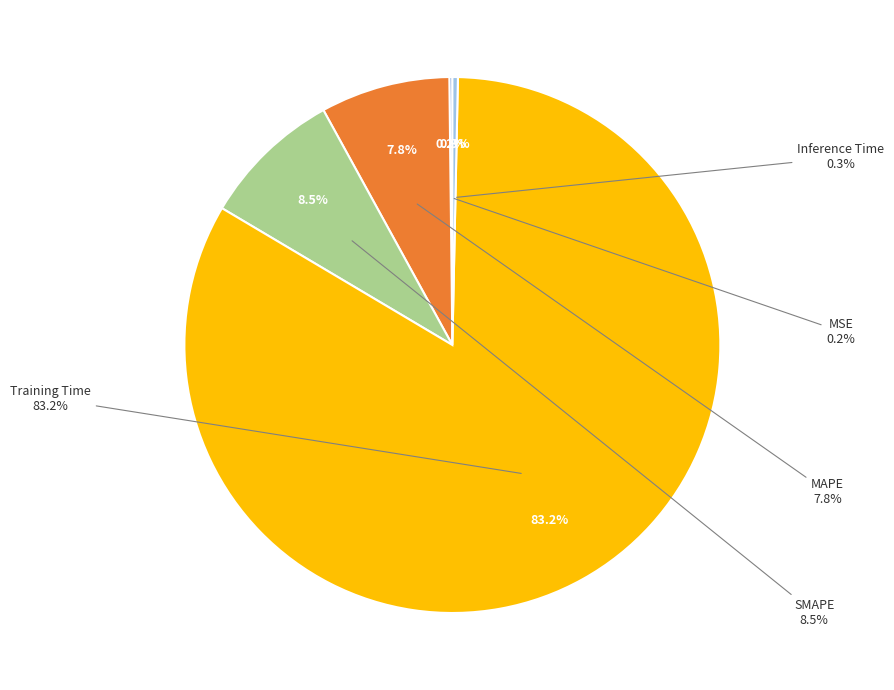

Is it true that MAPE is 20% of the pie?

False